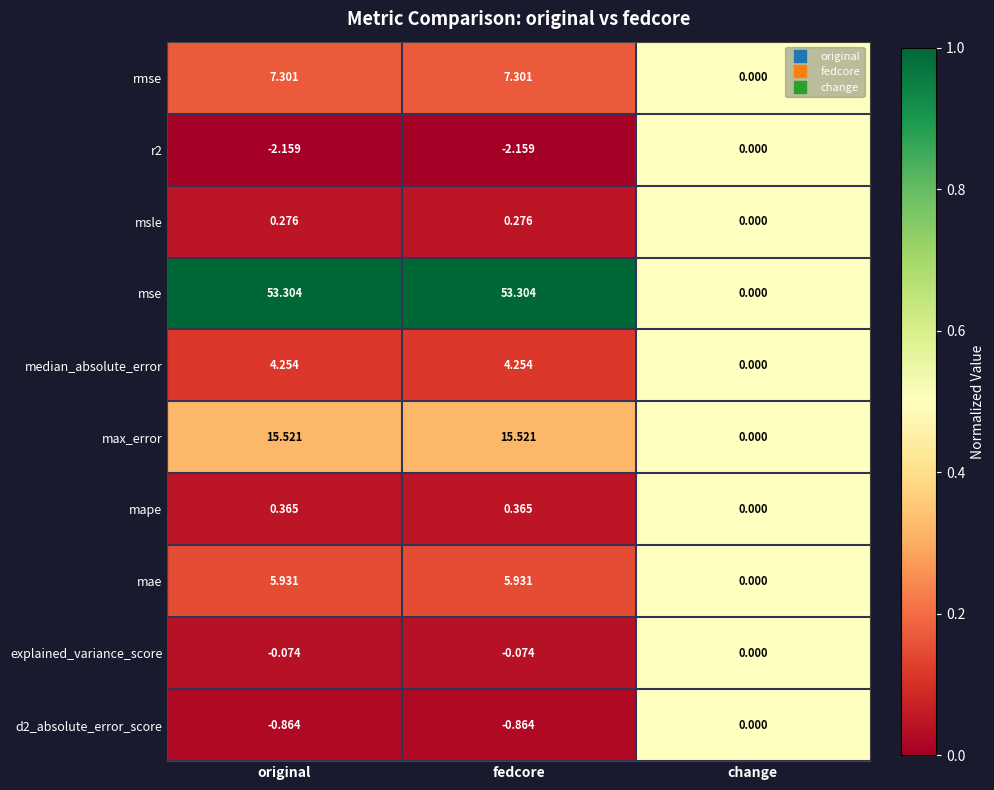

Is the value of r2 at original greater than the value of median_absolute_error at change?

No